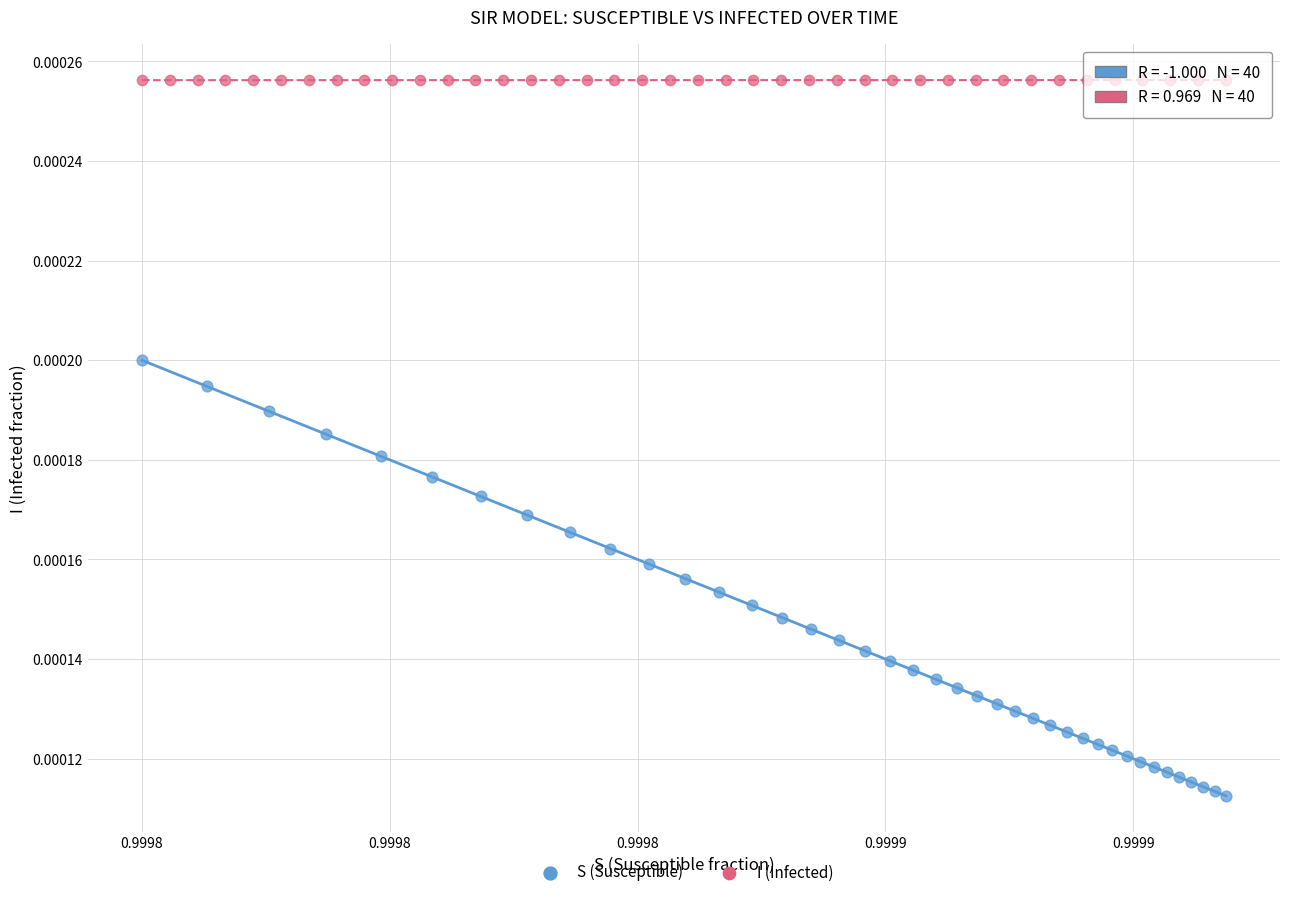

Which series reaches the minimum Y coordinate?

S (Susceptible)